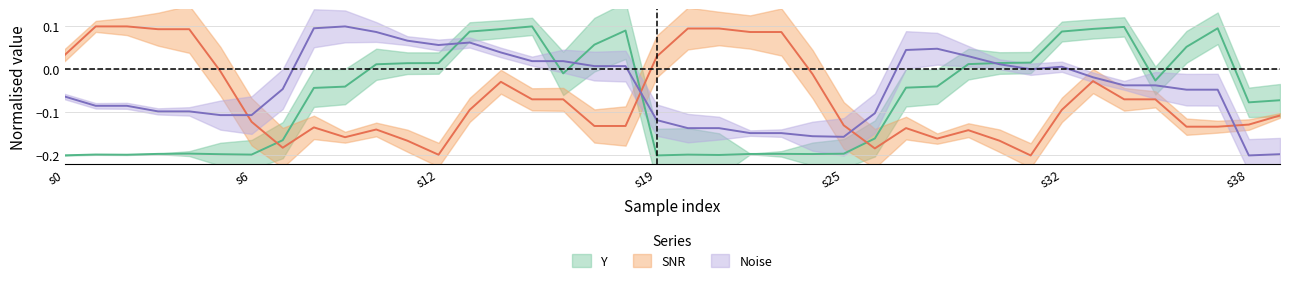

How many negative values does the SNR series have?

30